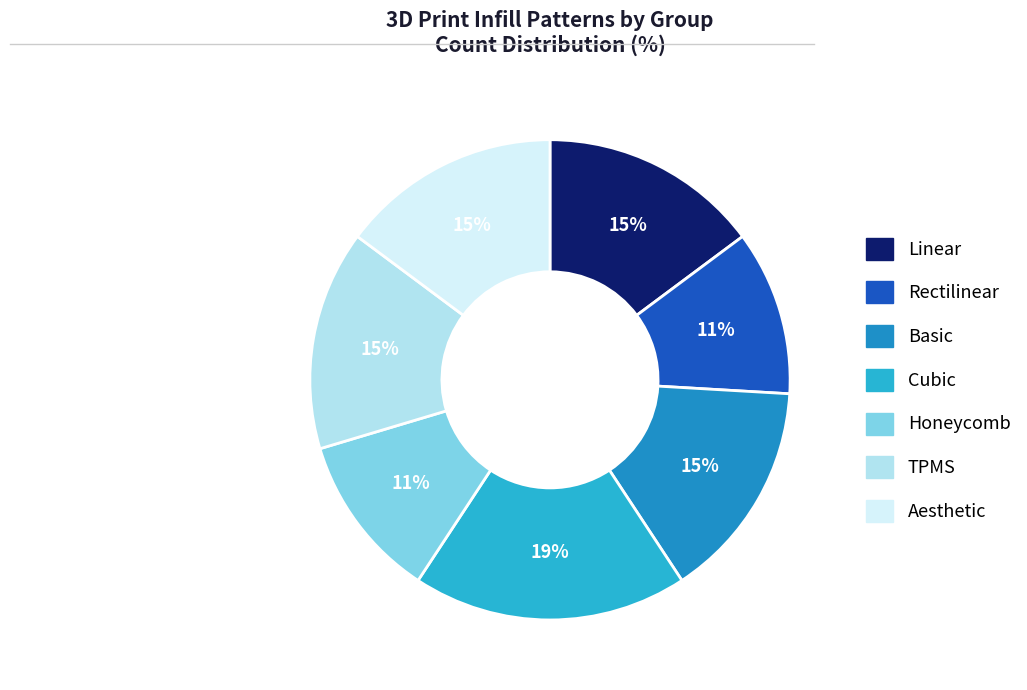

How many segments does this pie chart have?

7